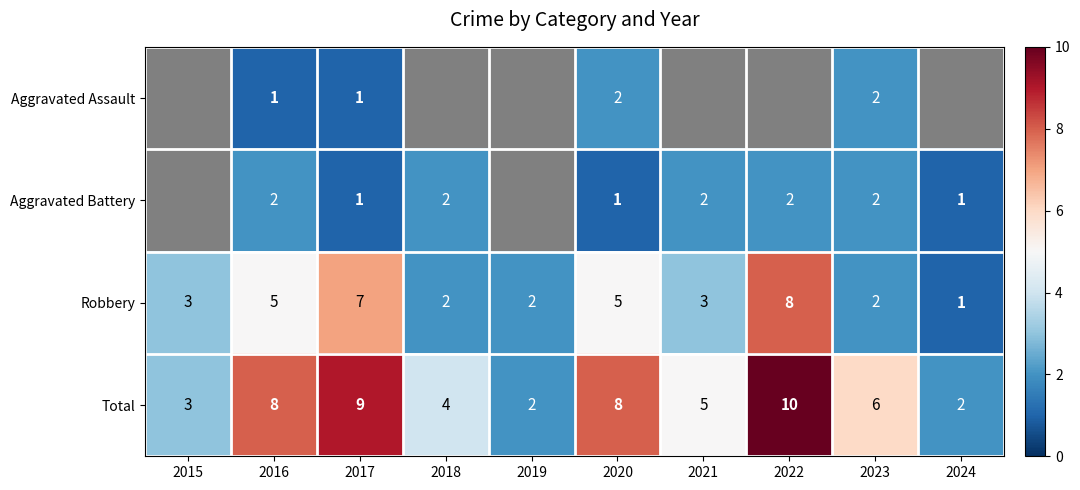

Which has a higher value, 2015 or 2019?

2019